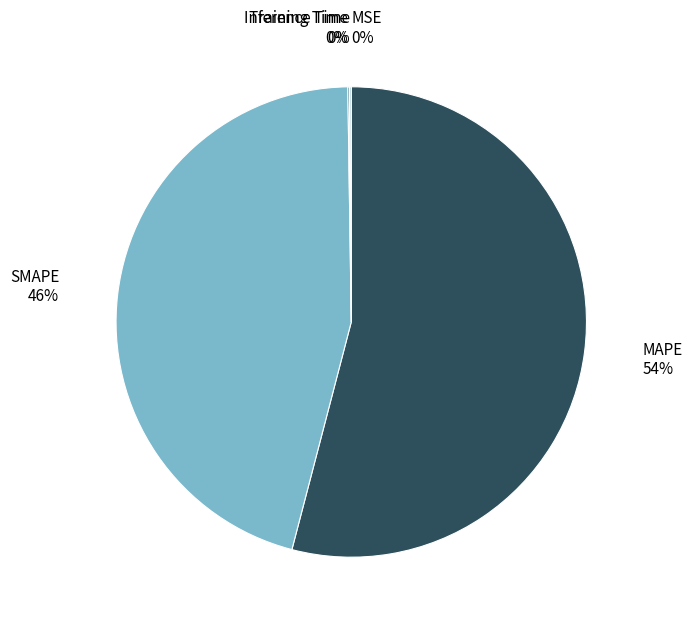

The MAPE slice represents 54% of the pie. True or false?

True